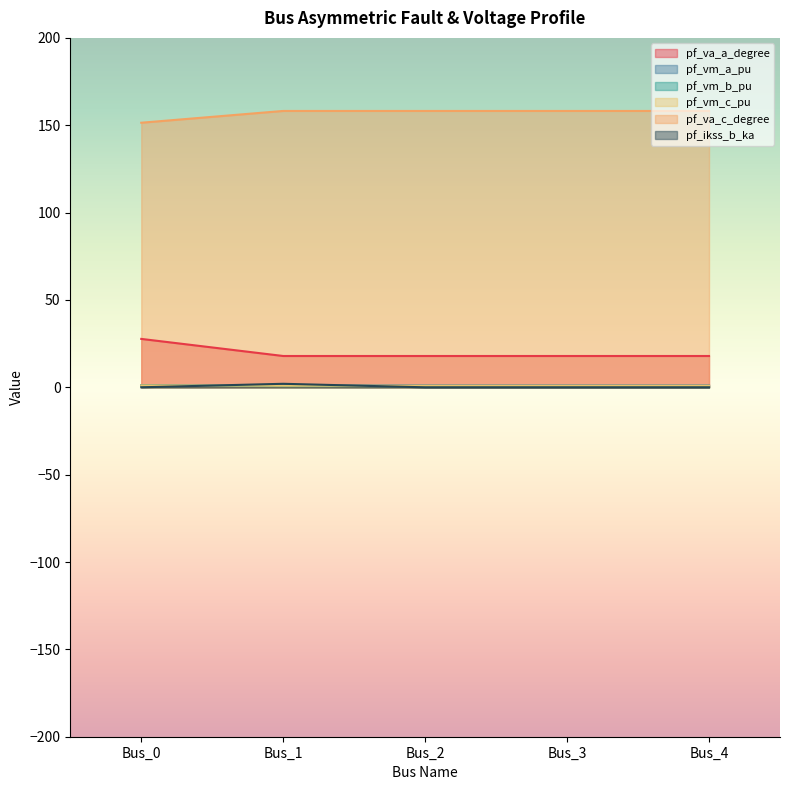

True or false: pf_vm_a_pu and pf_vm_c_pu cross at least once.

False